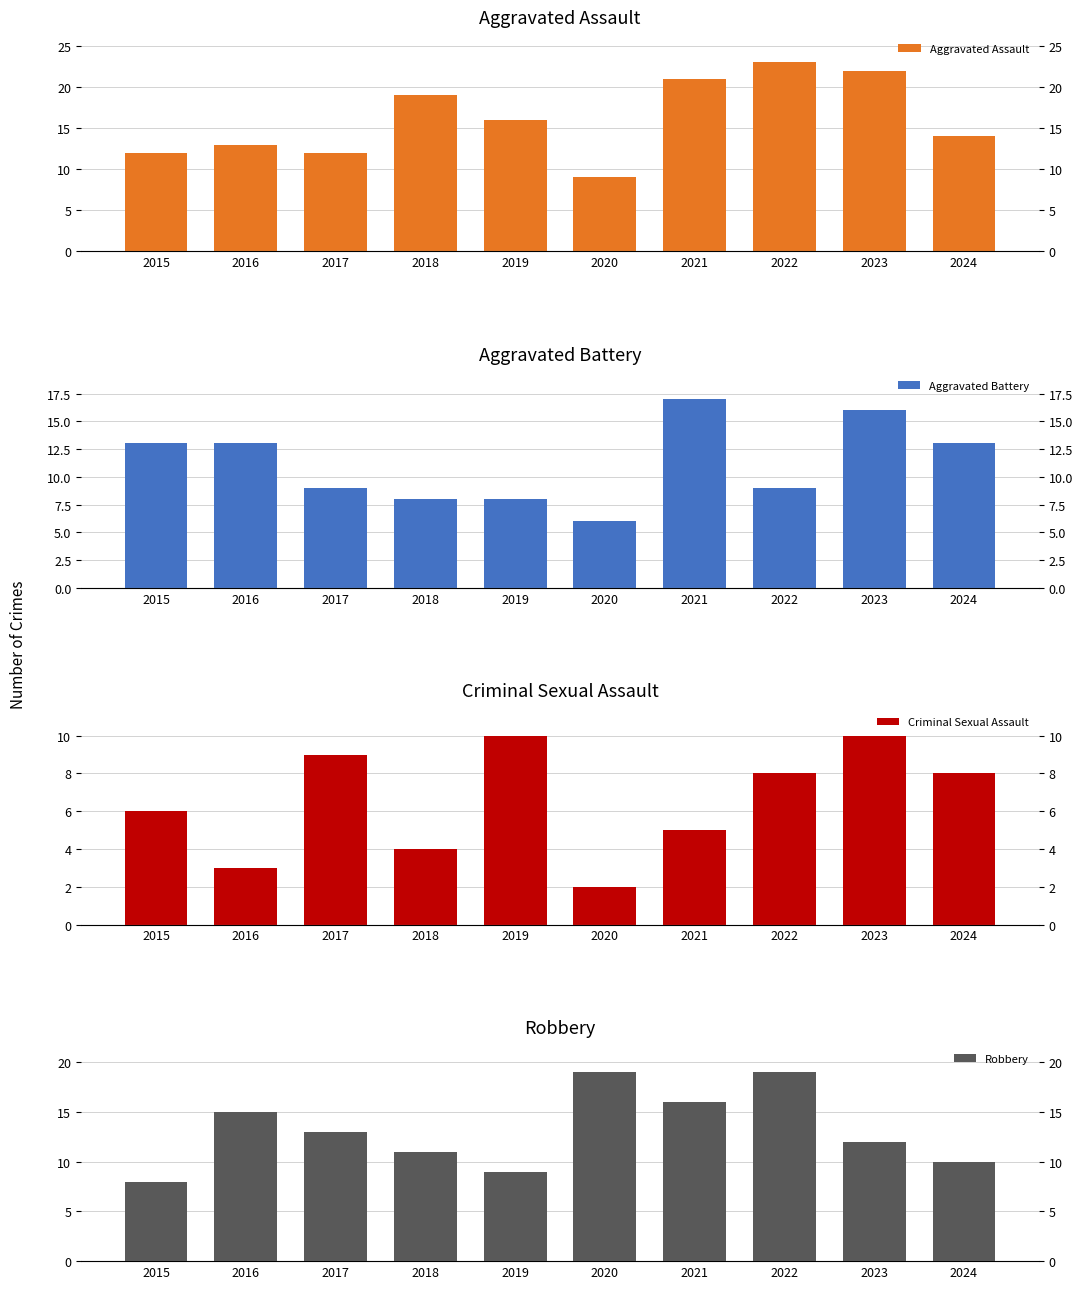

List the series in order of their peak value, lowest first.

Criminal Sexual Assault, Aggravated Battery, Robbery, Aggravated Assault